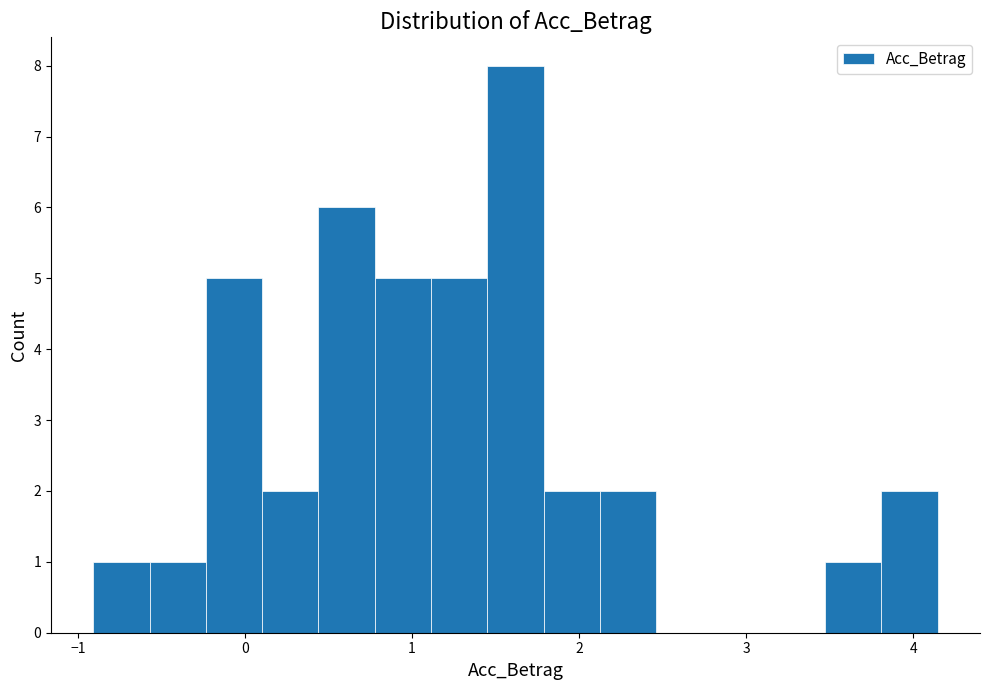

Around what value on the x-axis is the tallest bar? Give the approximate position of its centre, as read against the axis.

1.6